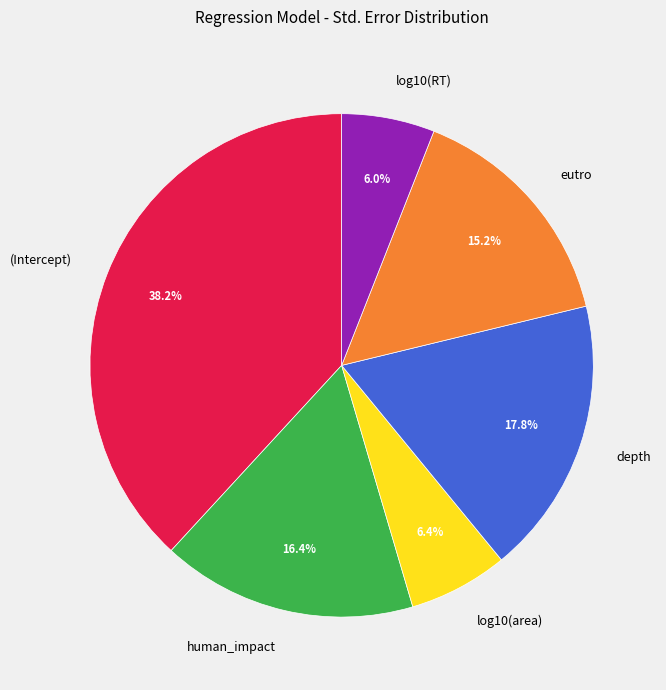

How many segments does this pie chart have?

6